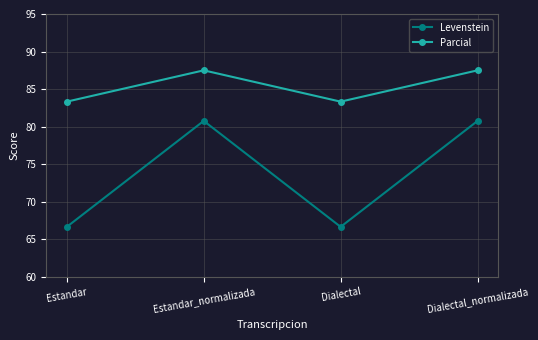

What is the greatest value displayed?

87.5